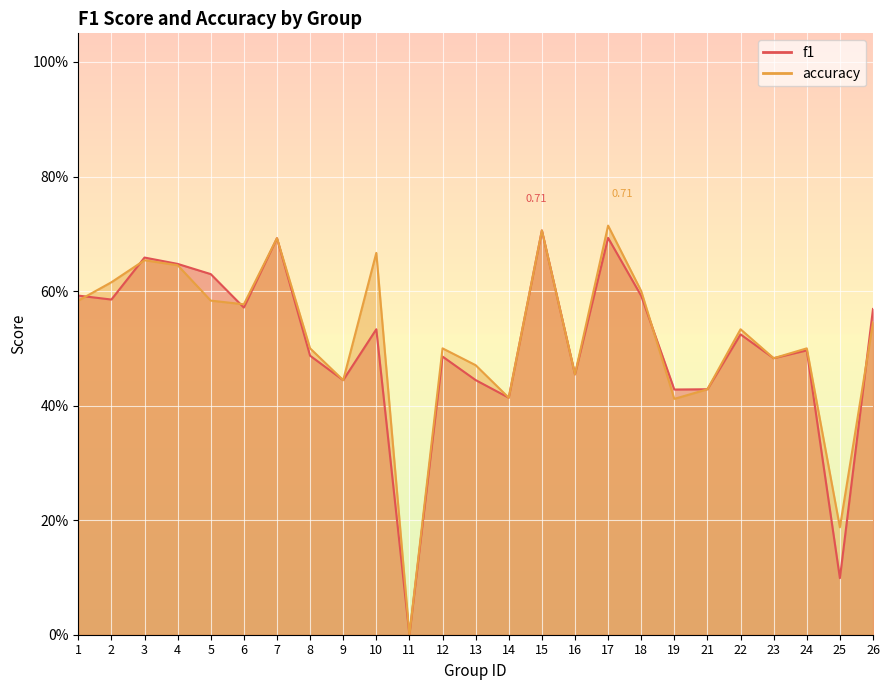

How many times do accuracy and f1 cross each other?

5